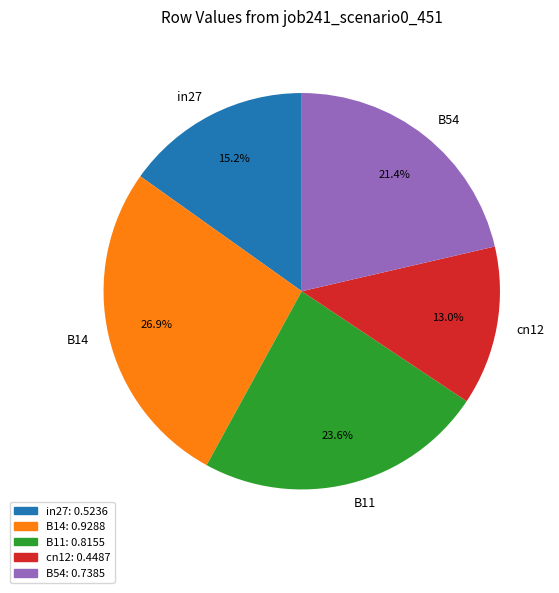

What is the total percentage of B14 and B54?

48.3%